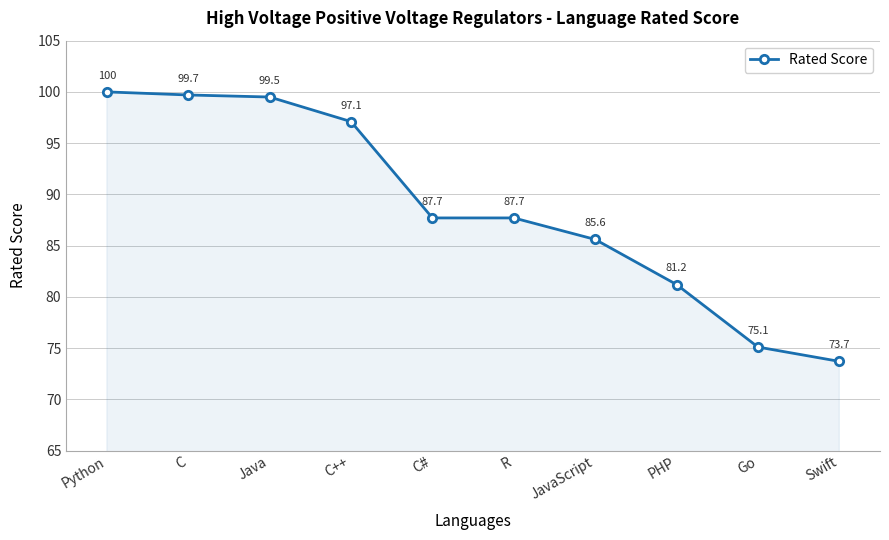

Reading left to right, what are all the values shown in this chart?

Python=100.0	C=99.7	Java=99.5	C++=97.1	C#=87.7	R=87.7	JavaScript=85.6	PHP=81.2	Go=75.1	Swift=73.7